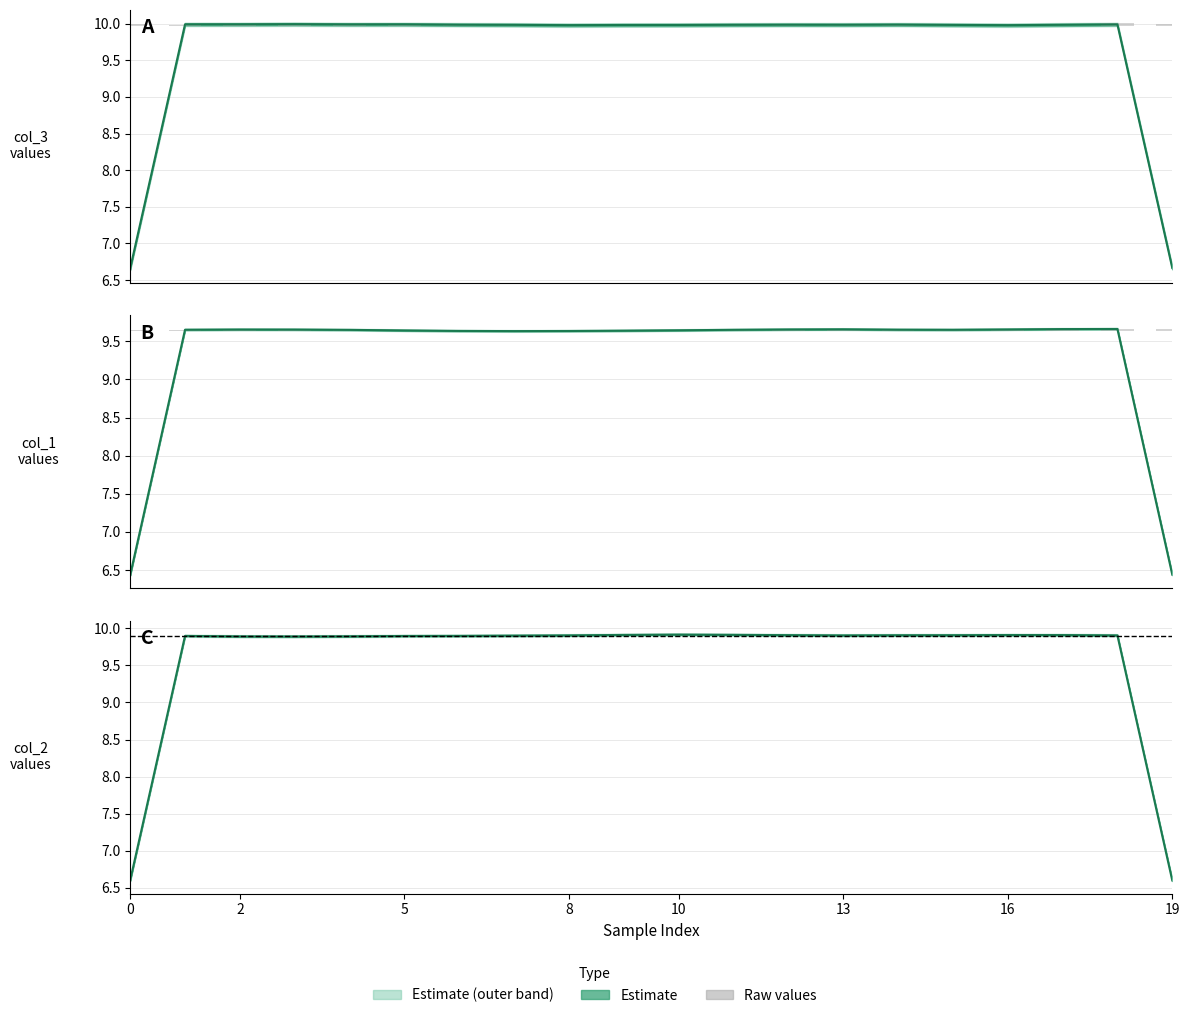

Which series has the widest spread of values?

col_3